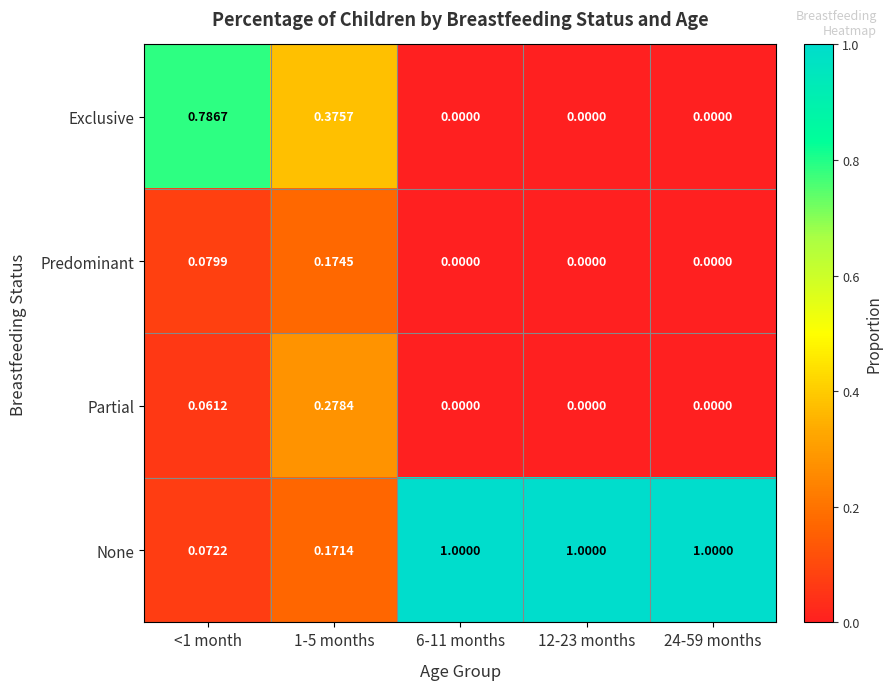

Which series has the largest total across all categories?

None